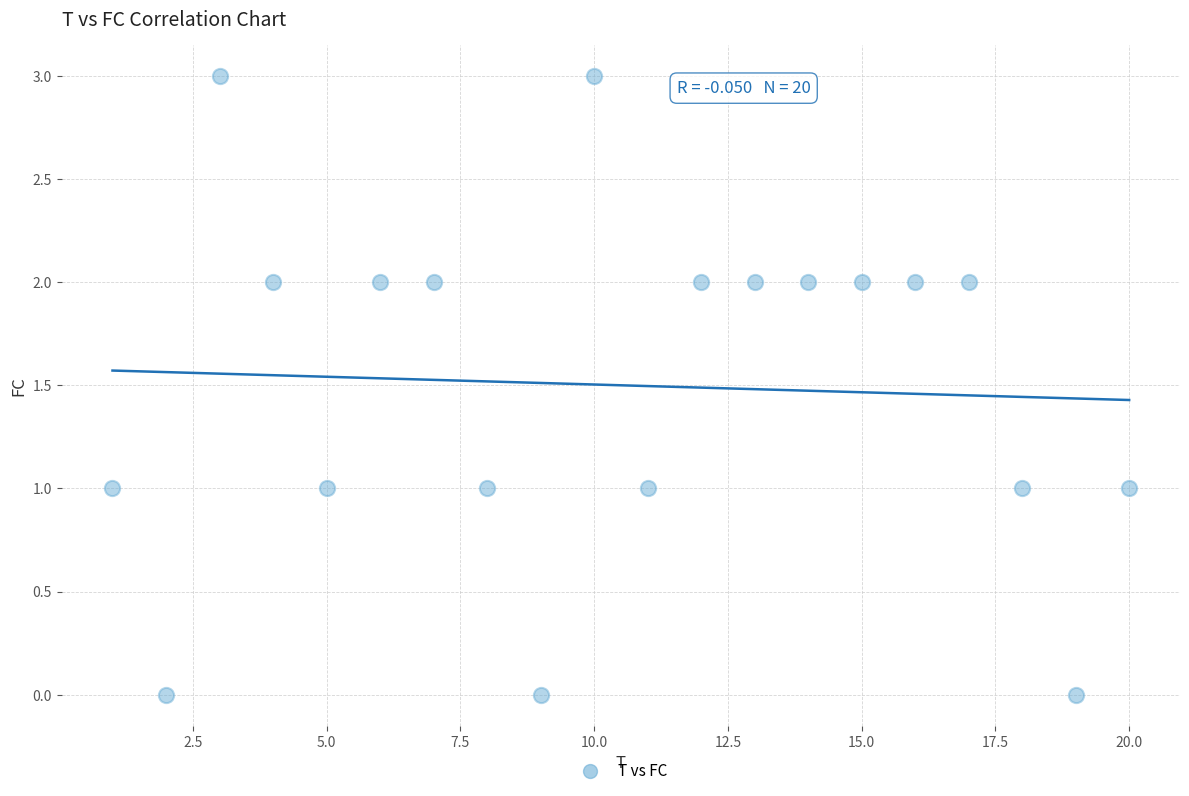

What is the range of Y values (max minus min)?

3